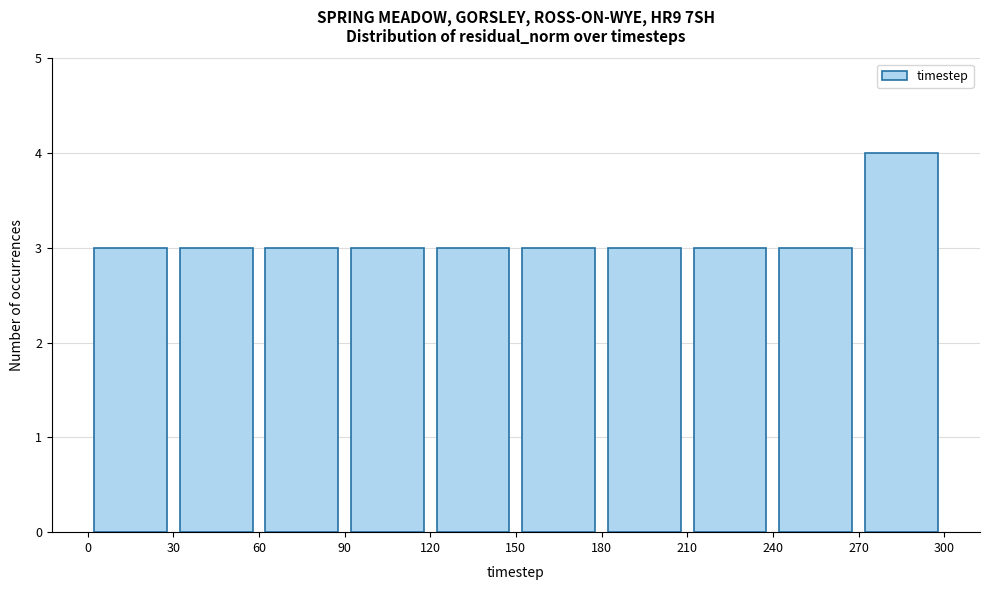

What is the height of the bar covering 120 to 150 on the x-axis? The values are not printed on the chart, so give them approximately, as read against the axis.

3